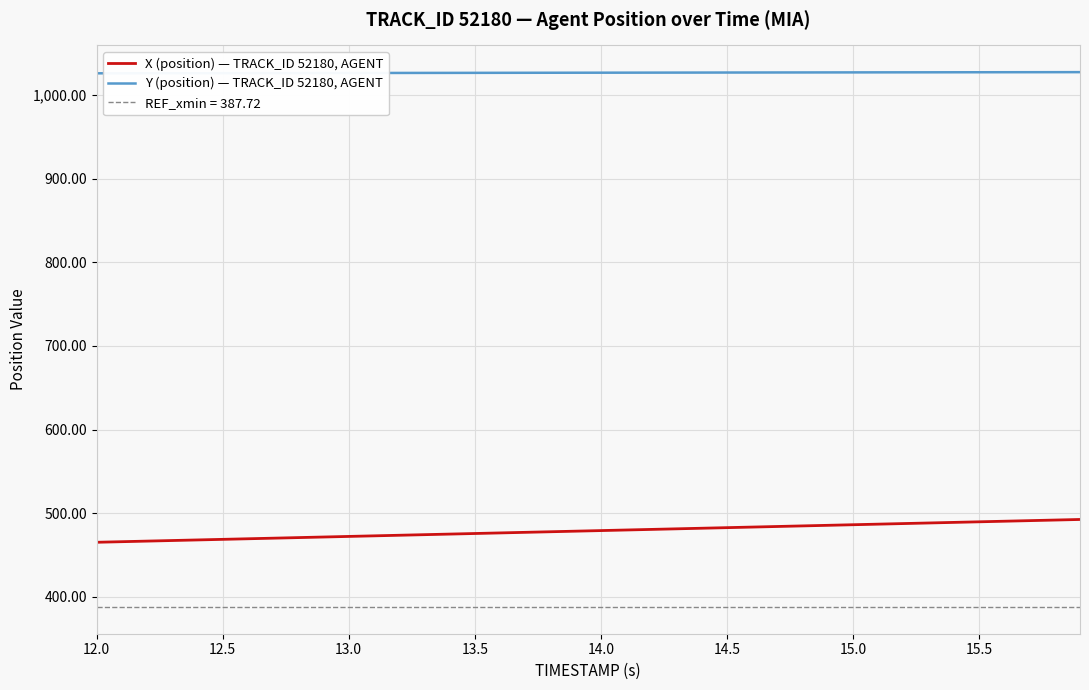

True or false: Y (position) — TRACK_ID 52180, AGENT and X (position) — TRACK_ID 52180, AGENT intersect in this chart.

False